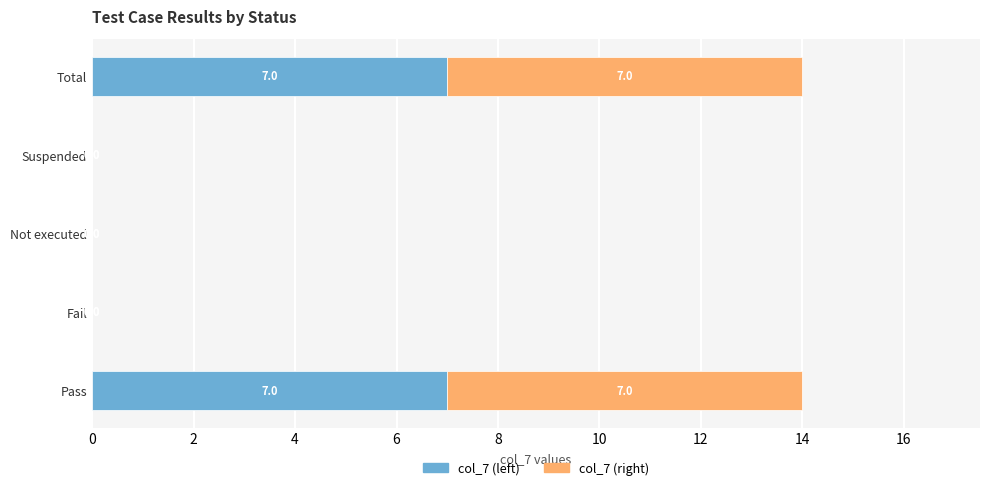

Is it true that col_7 (left) equals 0 at Suspended?

True